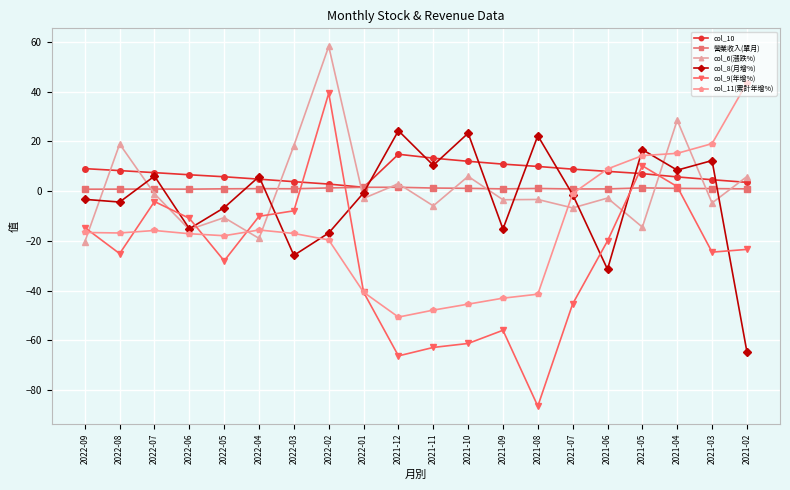

Count the number of data series in this chart.

6